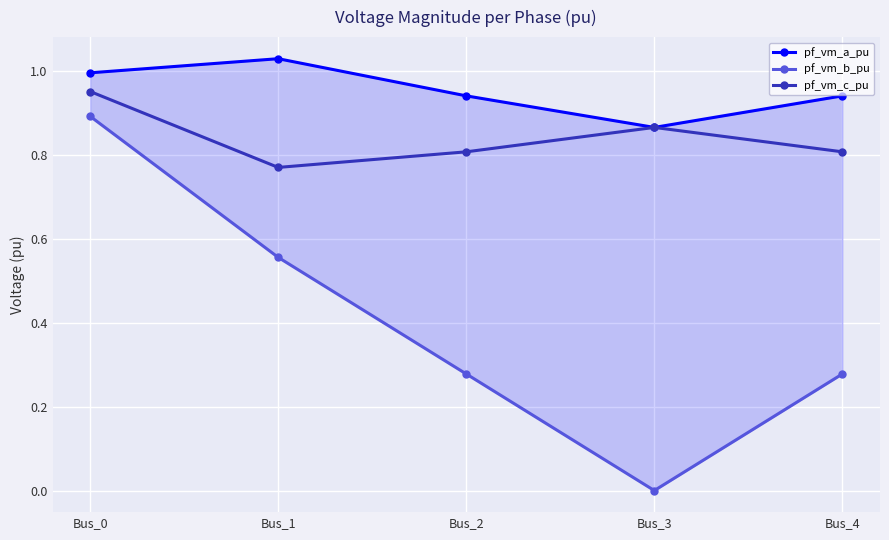

How many series are shown in this chart?

3